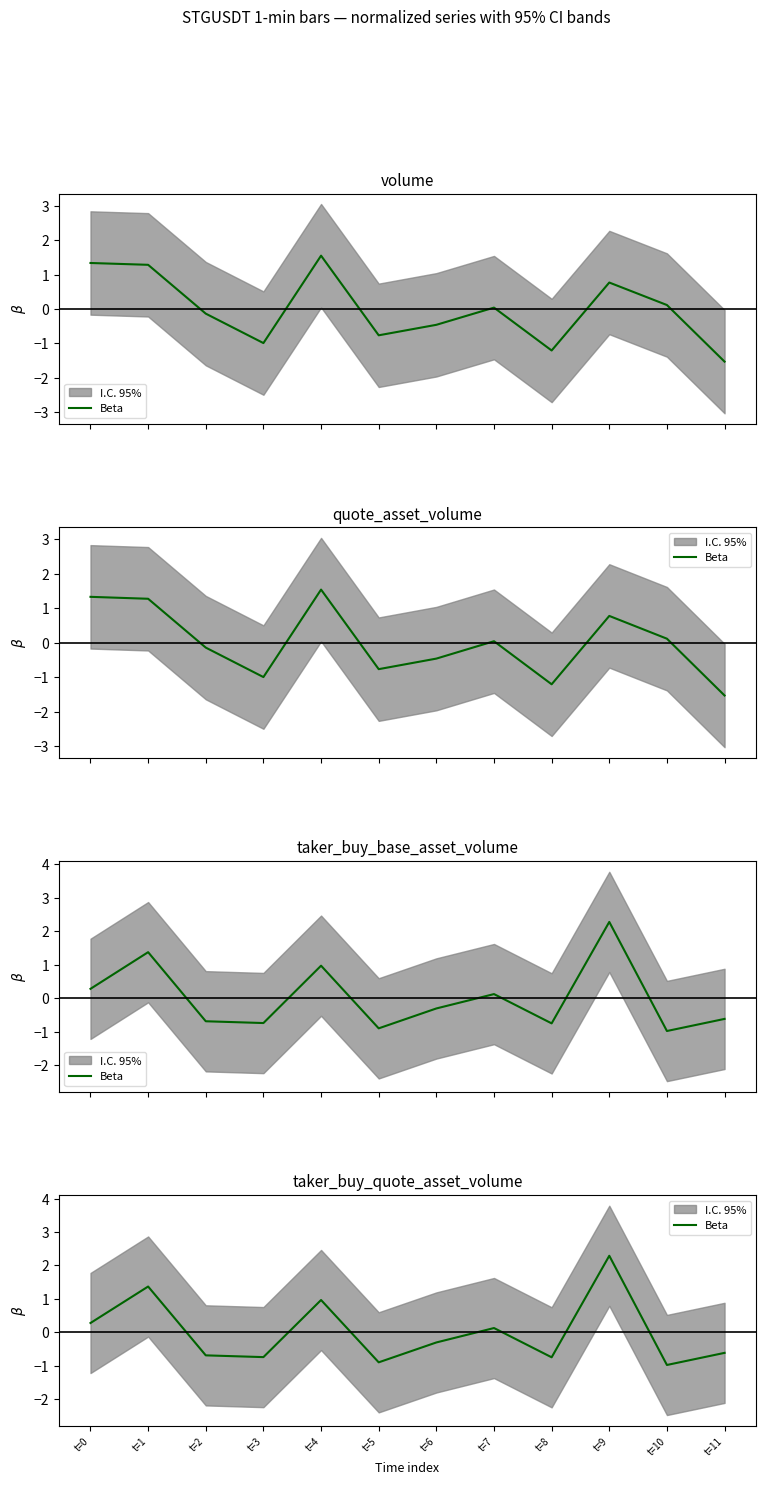

What is the maximum value shown in the chart?

2.3